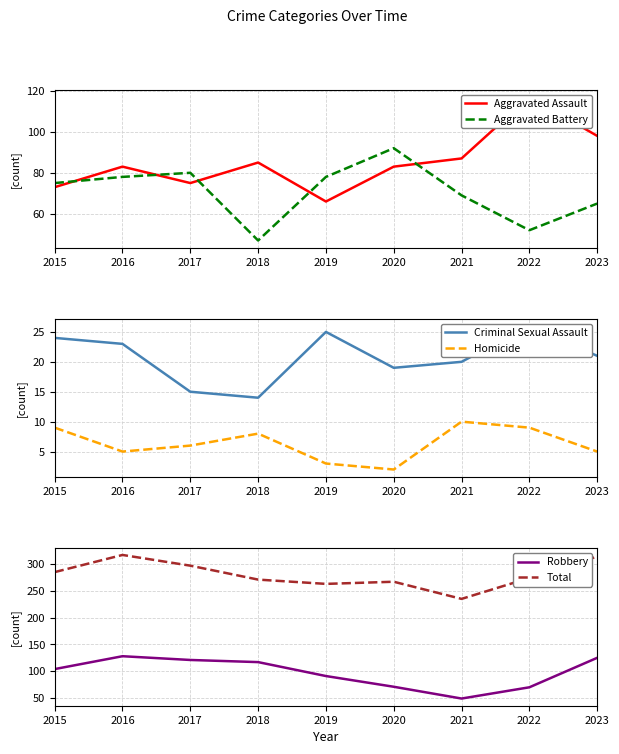

What are all the series names shown in the legend?

Aggravated Assault, Aggravated Battery, Criminal Sexual Assault, Homicide, Robbery, Total